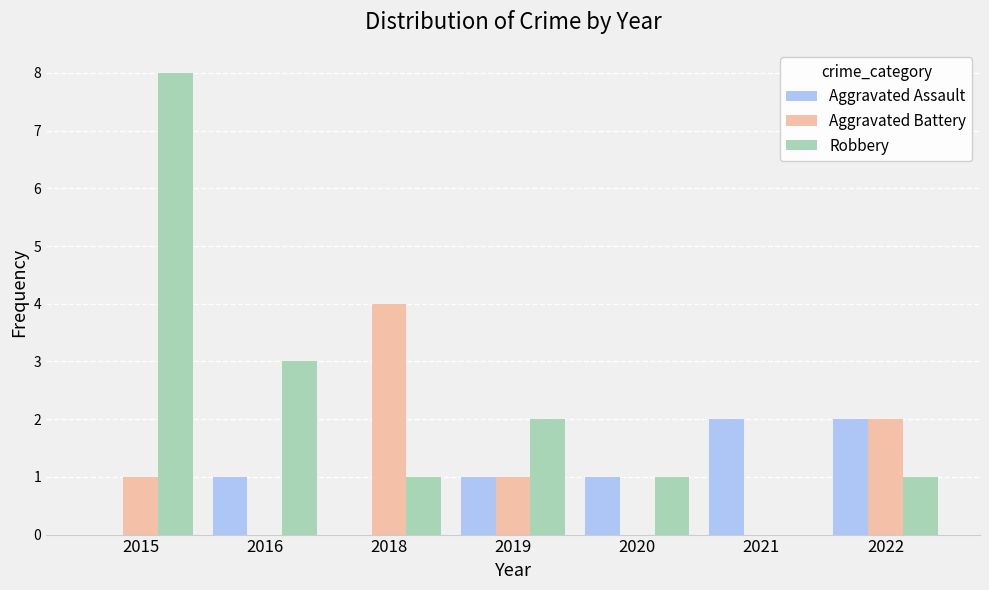

What is the difference between the Aggravated Assault values at 2015 and 2016?

1